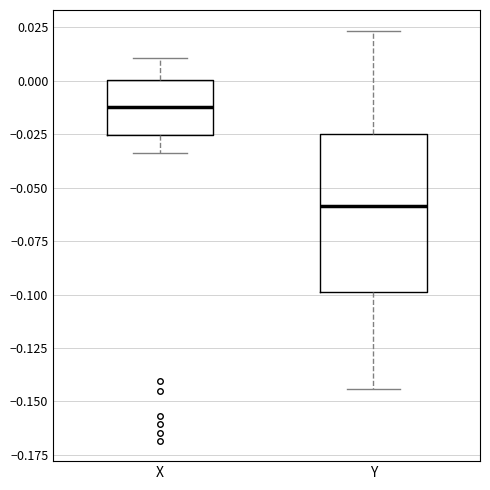

Where does the median line of the box for Y sit on the y-axis? The values are not printed on the chart, so give them approximately, as read against the axis.

-0.060